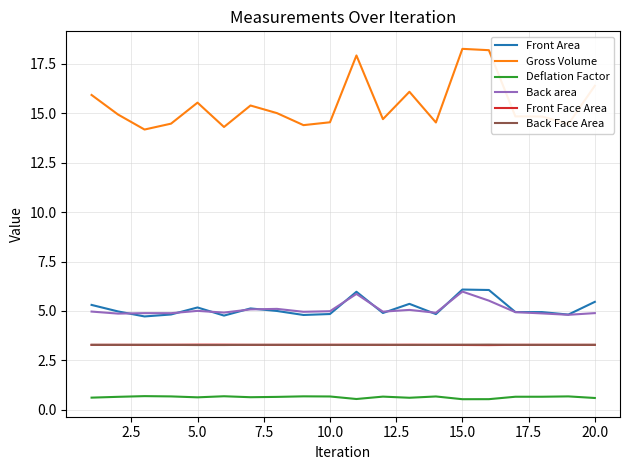

True or false: Front Face Area and Gross Volume cross at least once.

False